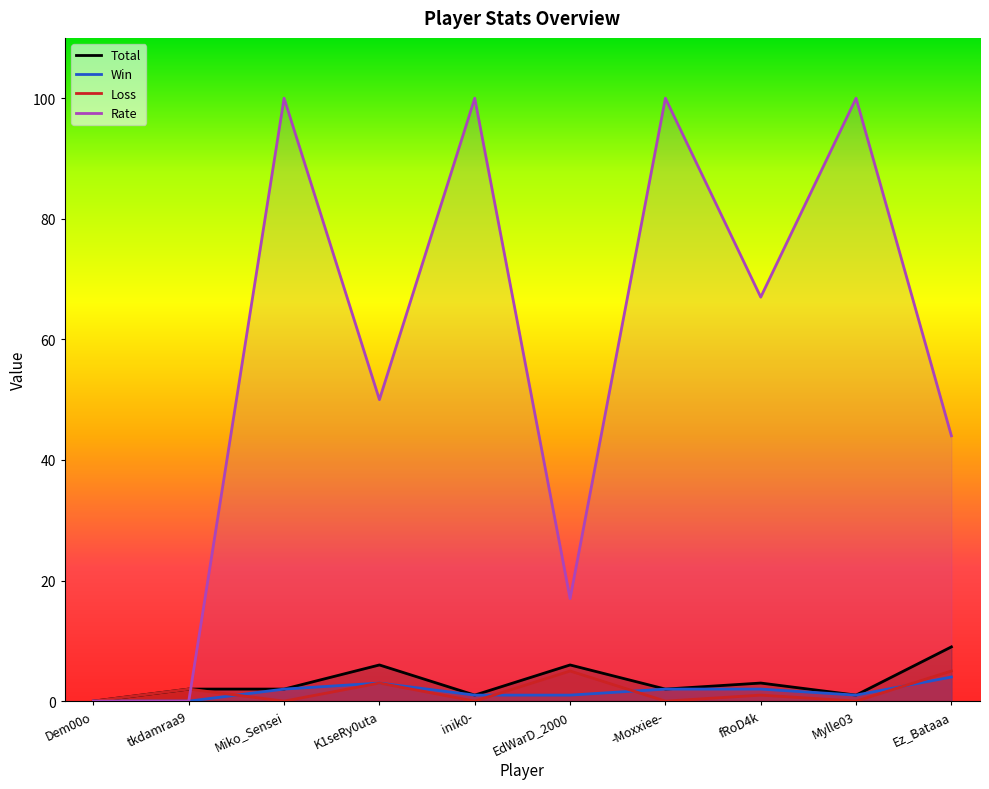

Reading right to left, extract all data points from this chart.

Total: Ez_Bataaa=9	Mylle03=1	fRoD4k=3	-Moxxiee-=2	EdWarD_2000=6	inik0-=1	K1seRy0uta=6	Miko_Sensei=2	tkdamraa9=2	Dem00o=0
Win: Ez_Bataaa=4	Mylle03=1	fRoD4k=2	-Moxxiee-=2	EdWarD_2000=1	inik0-=1	K1seRy0uta=3	Miko_Sensei=2	tkdamraa9=0	Dem00o=0
Loss: Ez_Bataaa=5	Mylle03=0	fRoD4k=1	-Moxxiee-=0	EdWarD_2000=5	inik0-=0	K1seRy0uta=3	Miko_Sensei=0	tkdamraa9=2	Dem00o=0
Rate: Ez_Bataaa=44	Mylle03=100	fRoD4k=67	-Moxxiee-=100	EdWarD_2000=17	inik0-=100	K1seRy0uta=50	Miko_Sensei=100	tkdamraa9=0	Dem00o=0